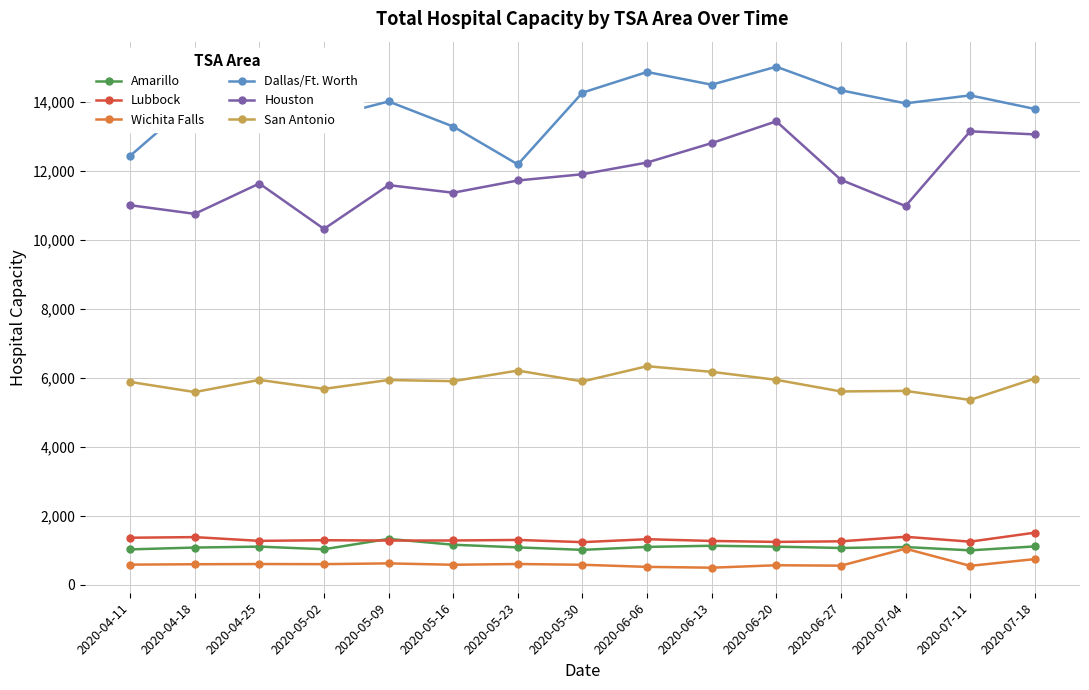

Which series has the largest range (max minus min)?

Houston